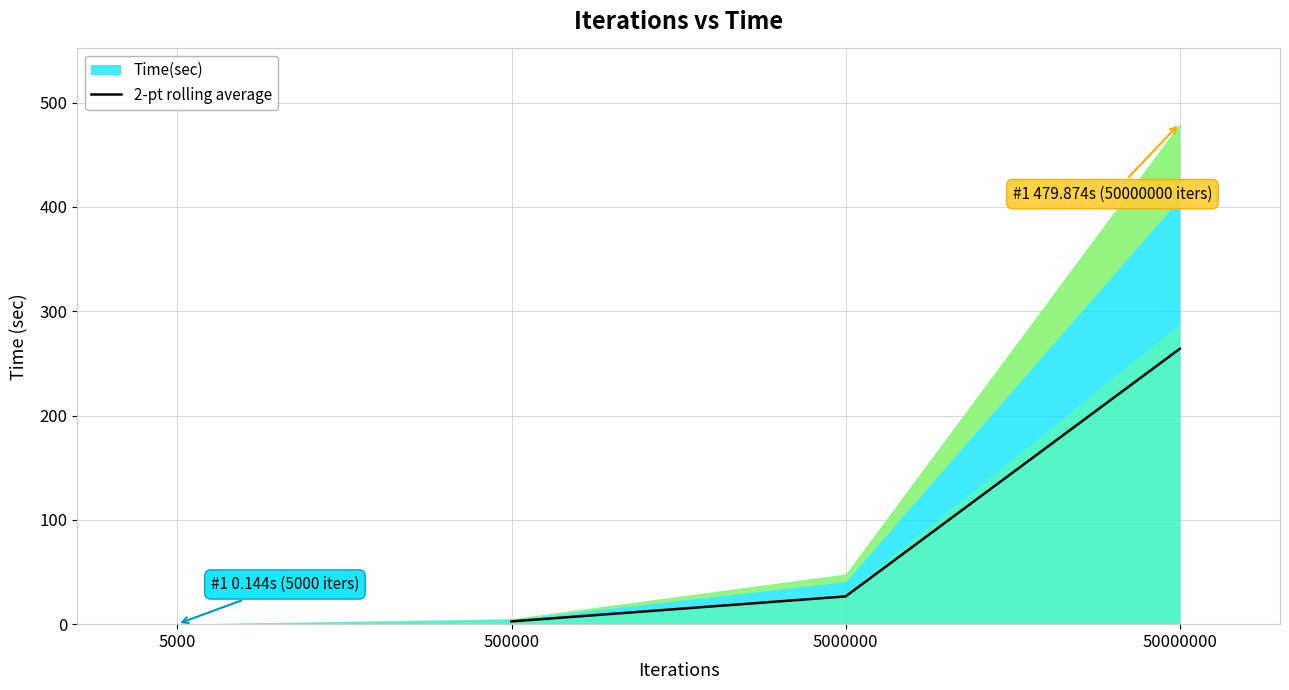

Is it true that 2-pt rolling average equals 2.7 at 500000?

True